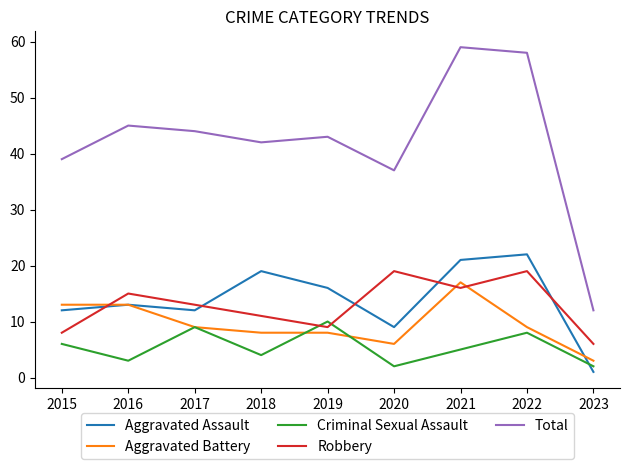

What are all the series names shown in the legend?

Aggravated Assault, Aggravated Battery, Criminal Sexual Assault, Robbery, Total